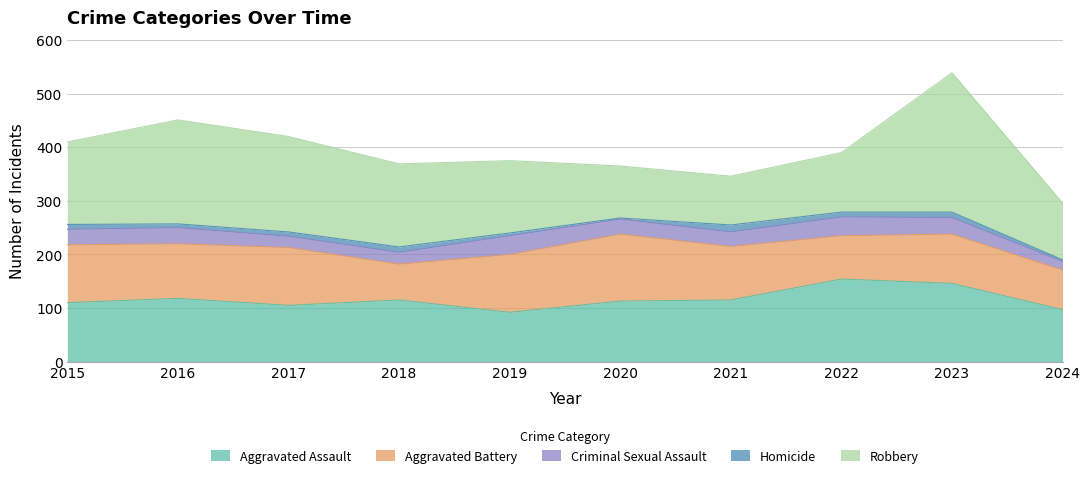

True or false: Aggravated Assault and Homicide intersect in this chart.

False